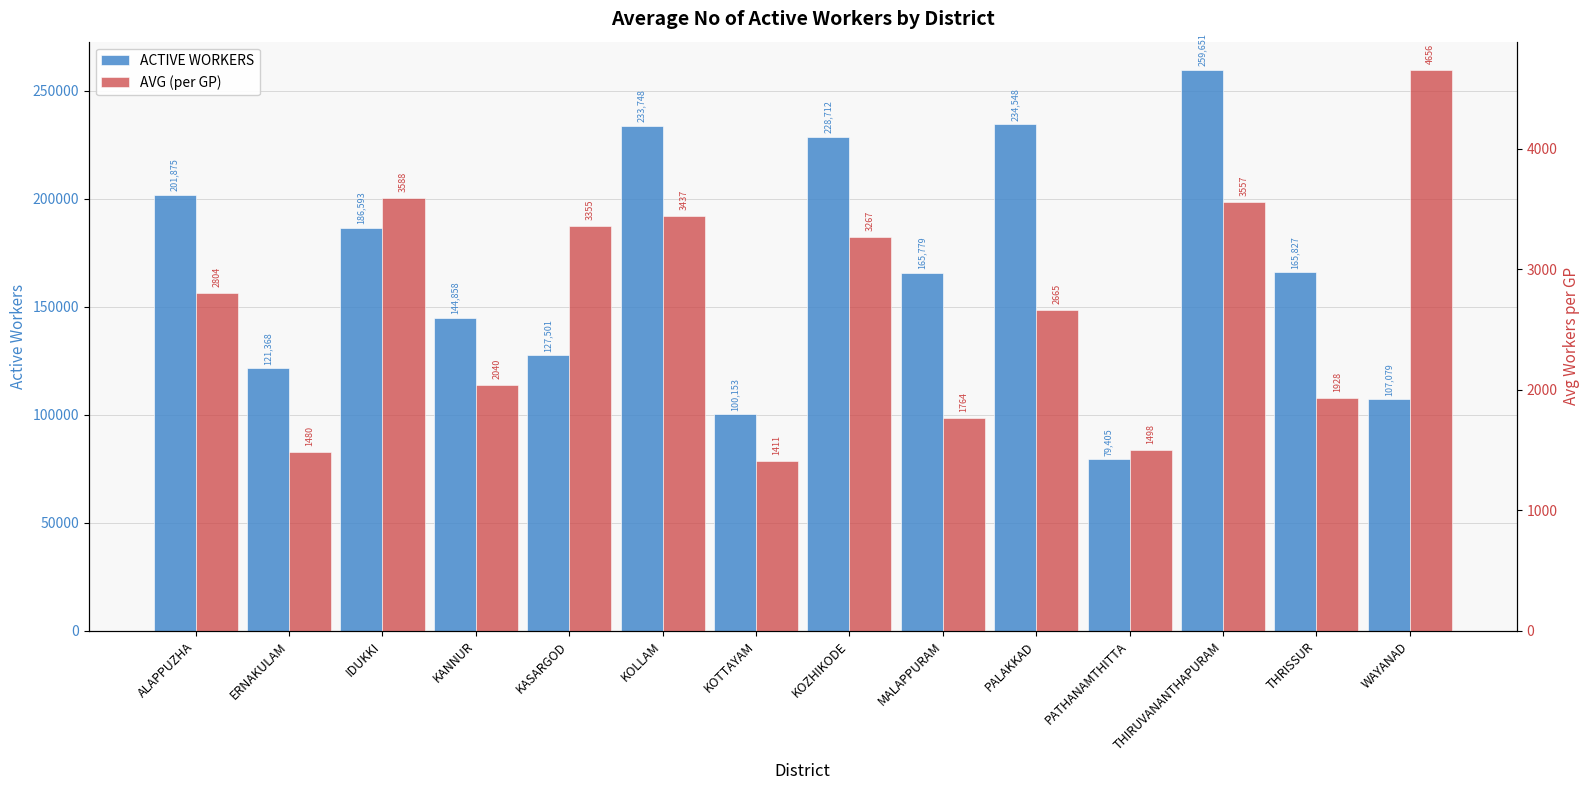

What value does the AVG (per GP) series have at THIRUVANANTHAPURAM?

3556.9